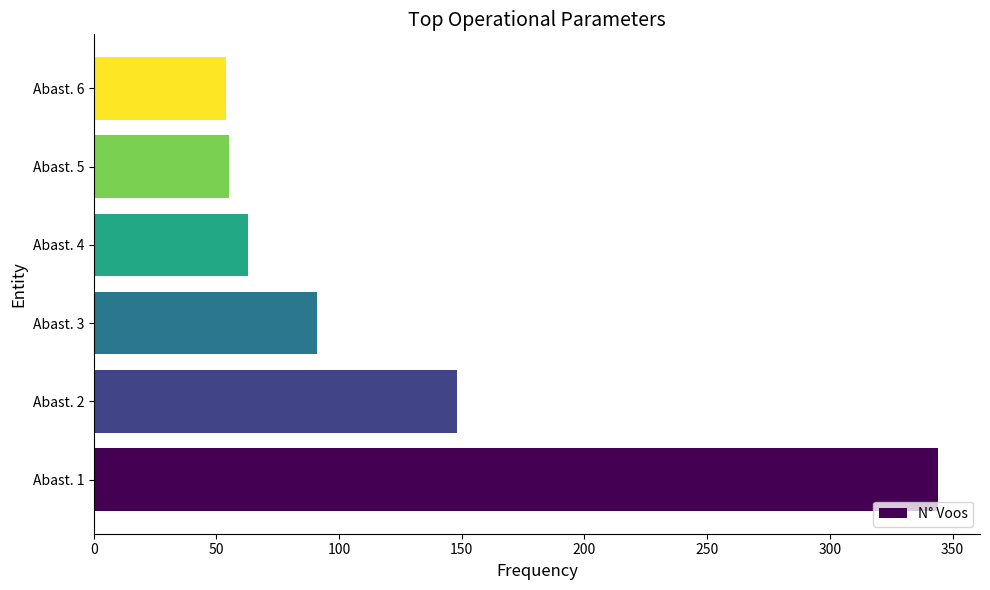

How many series are shown in this chart?

1